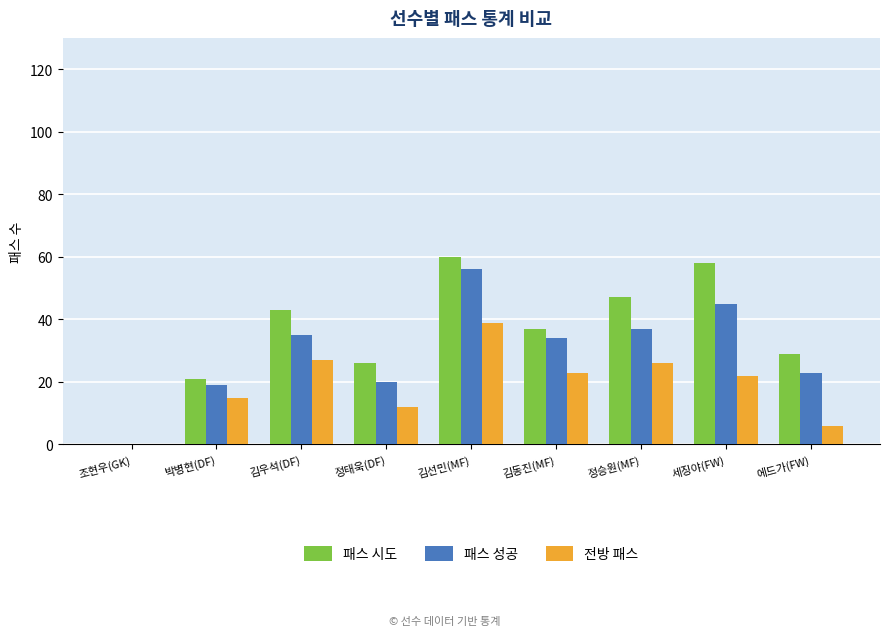

How many positive values does the 패스 성공 series have?

8